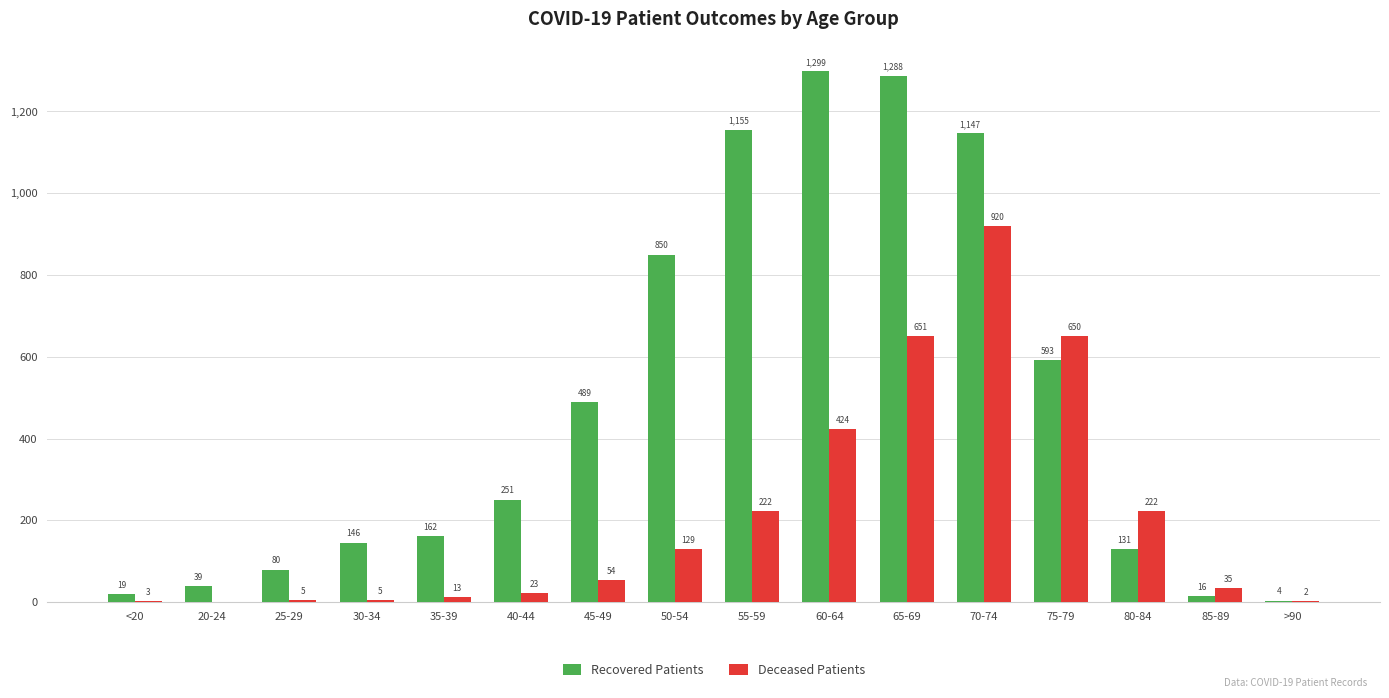

What is the average value of the Recovered Patients series?

479